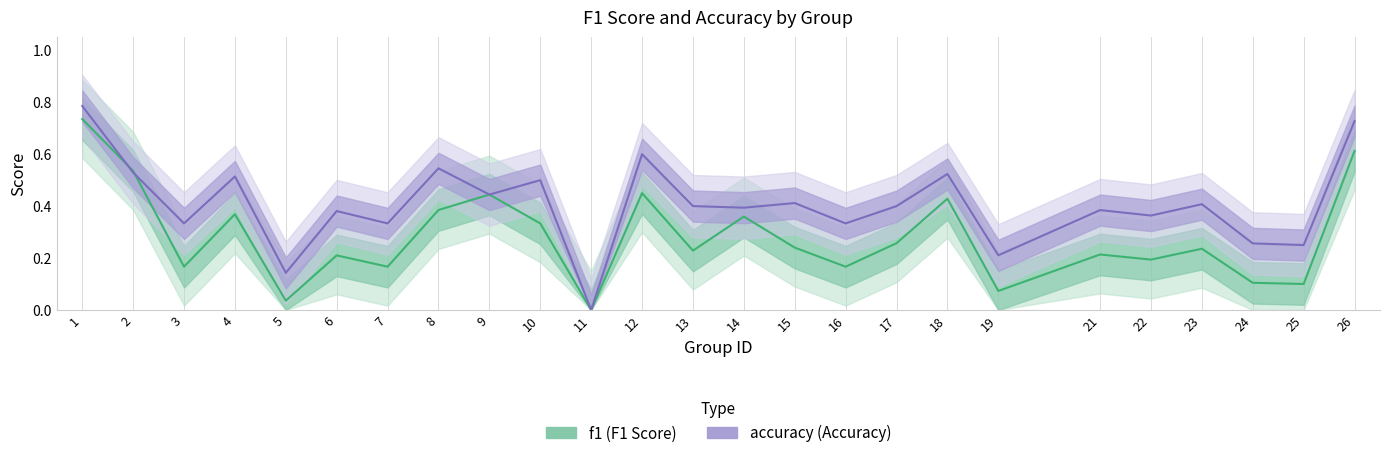

What is the maximum value shown in the chart?

0.8